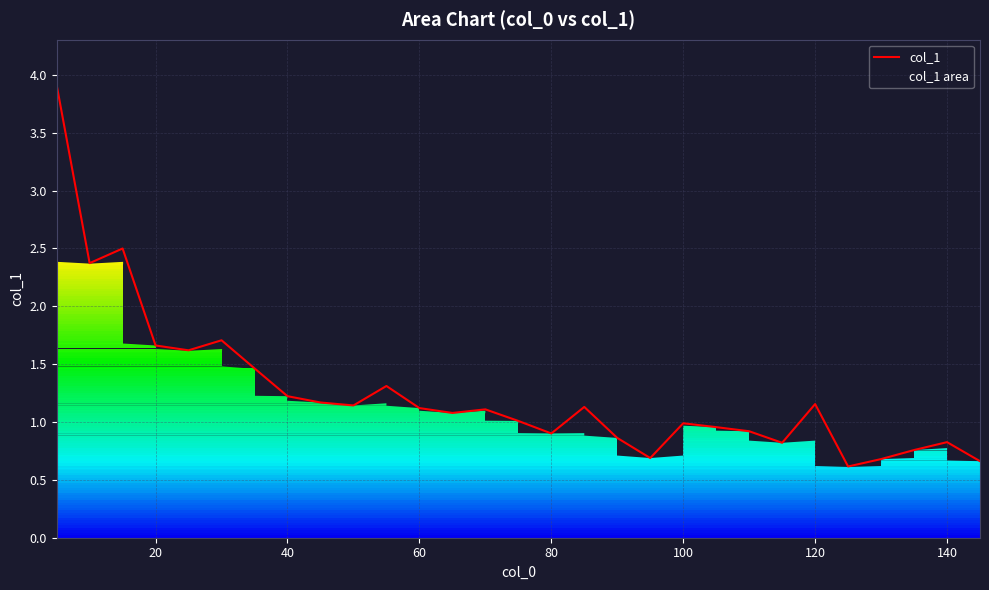

What is the minimum value shown in the chart?

0.6